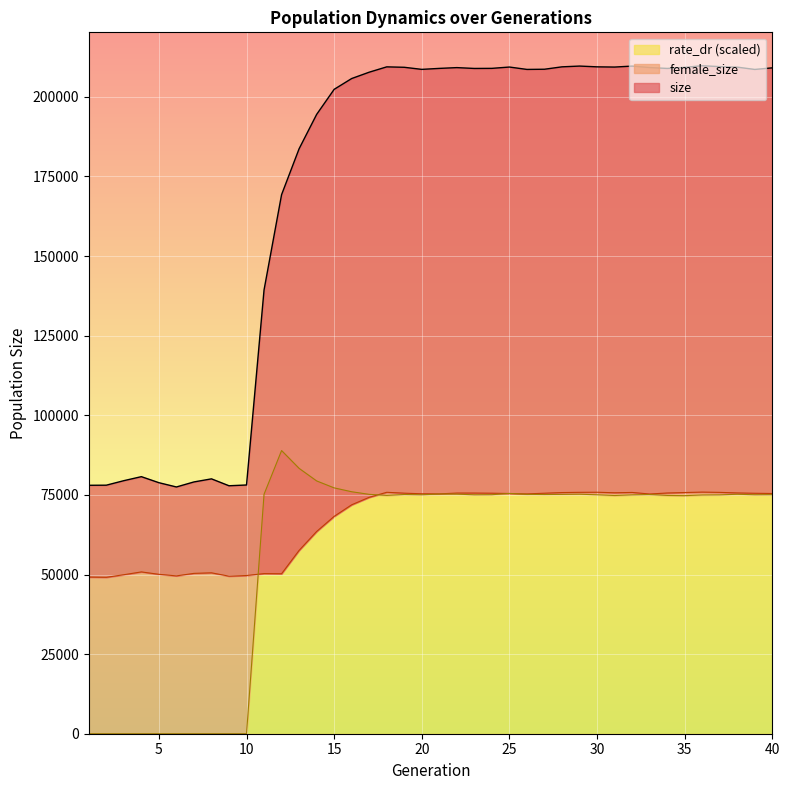

How many lines are shown in the chart?

3